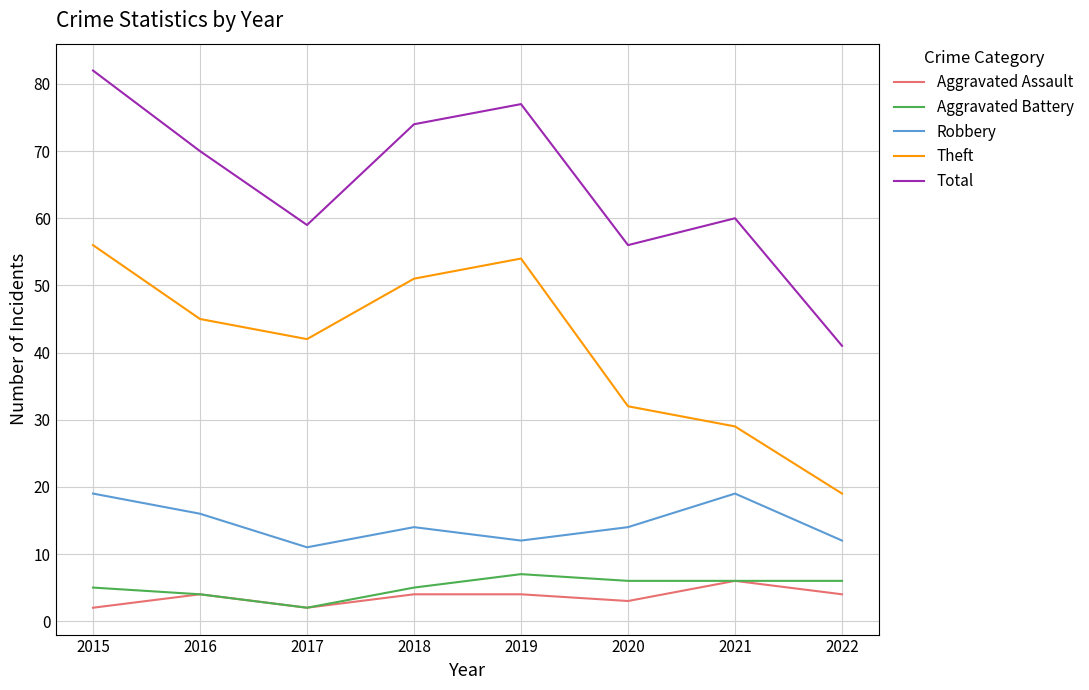

True or false: Total and Aggravated Battery intersect in this chart.

False